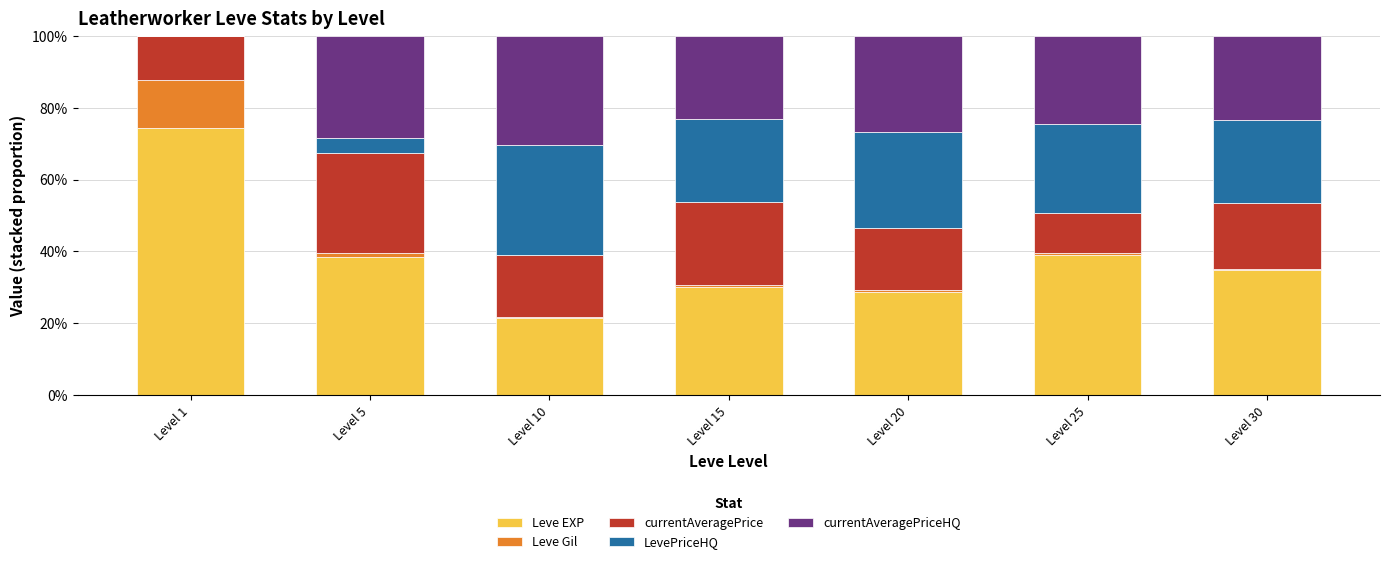

What is the sum of all Leve EXP values?

267.2